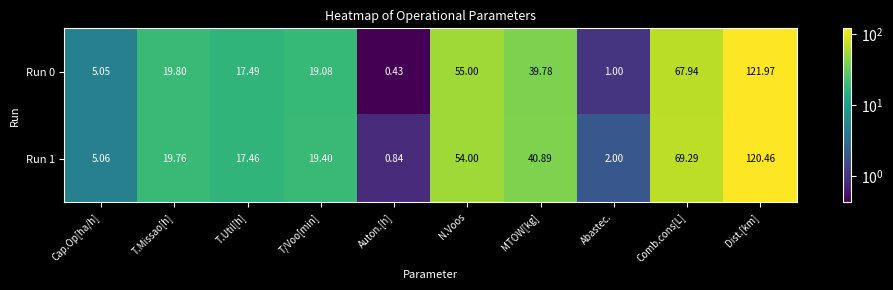

Which series changed the most between Abastec. and Comb.cons[L]?

Run 1